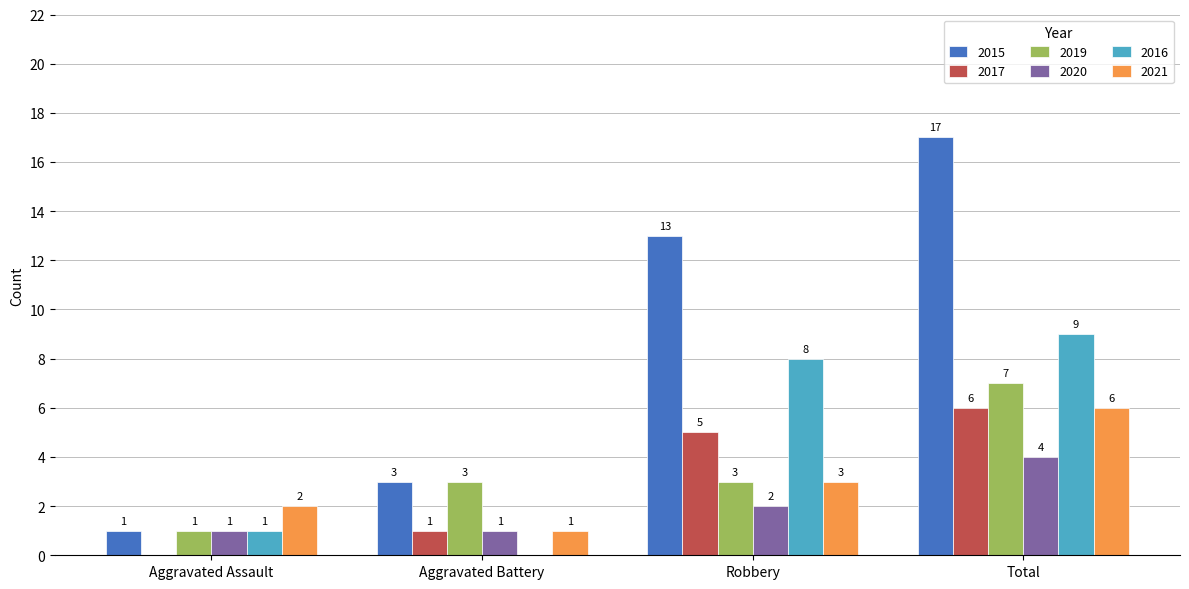

Is the value of 2021 at Total greater than the value of 2015 at Aggravated Battery?

Yes